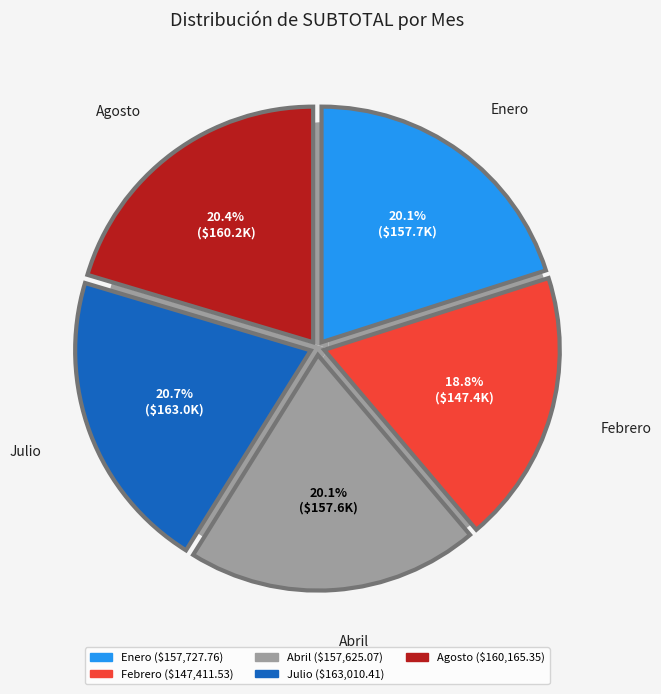

The Abril slice represents 20% of the pie. True or false?

True